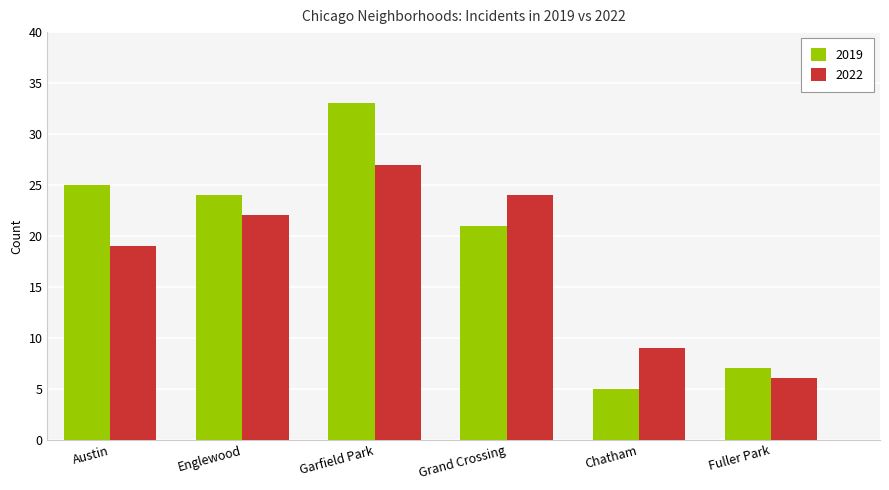

What is the sum of all 2019 values?

115